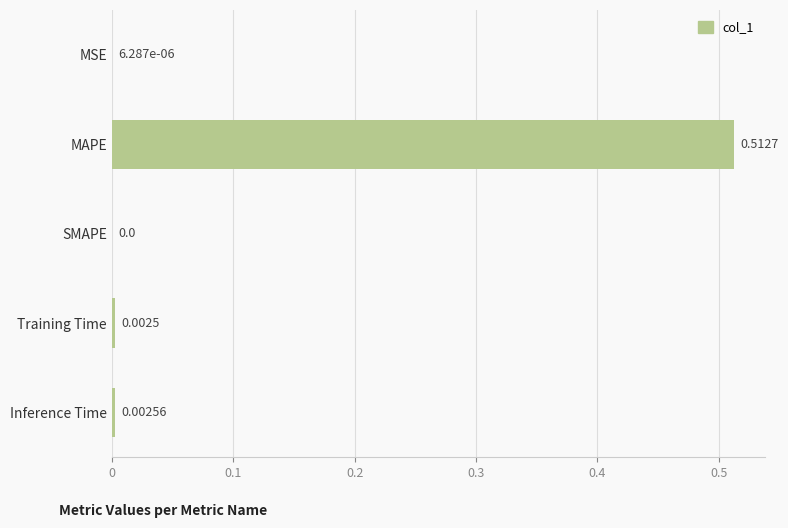

Which has a higher value, MSE or Inference Time?

Inference Time